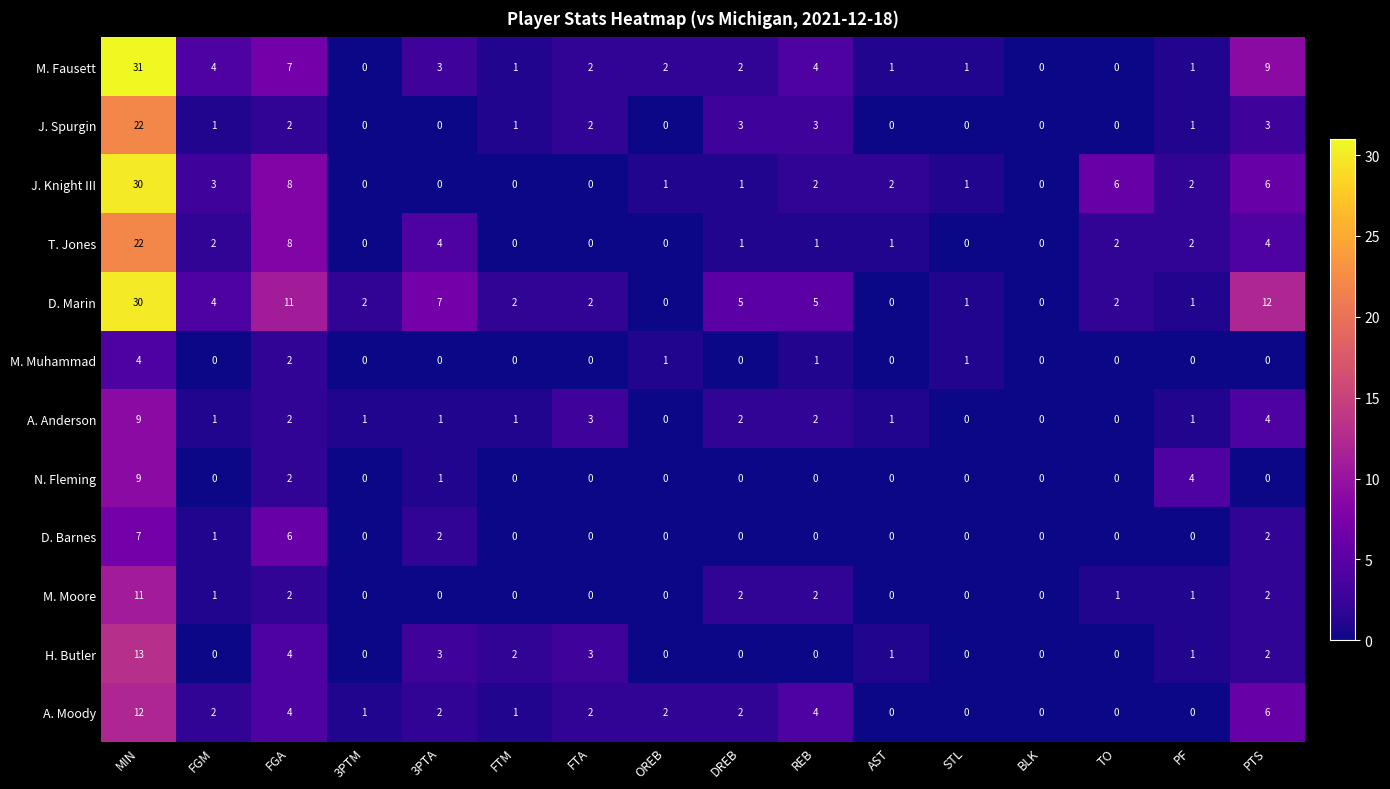

At which category is the sum across all series the highest?

MIN